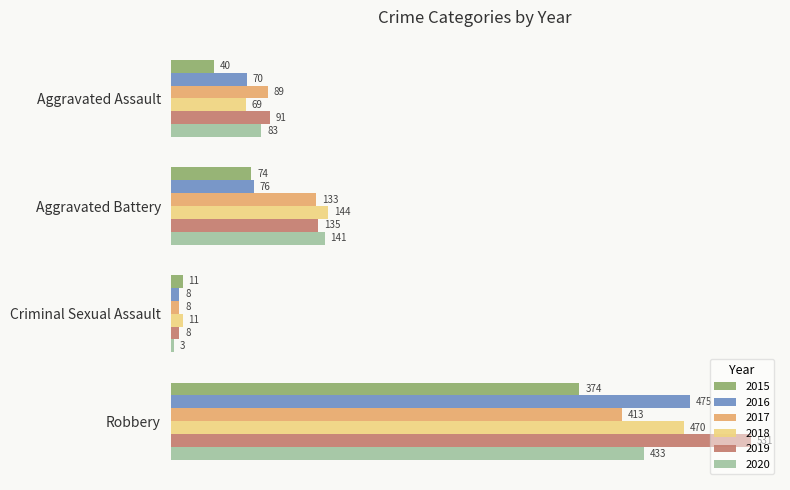

What is the spread (max minus min) of values at Aggravated Battery?

70